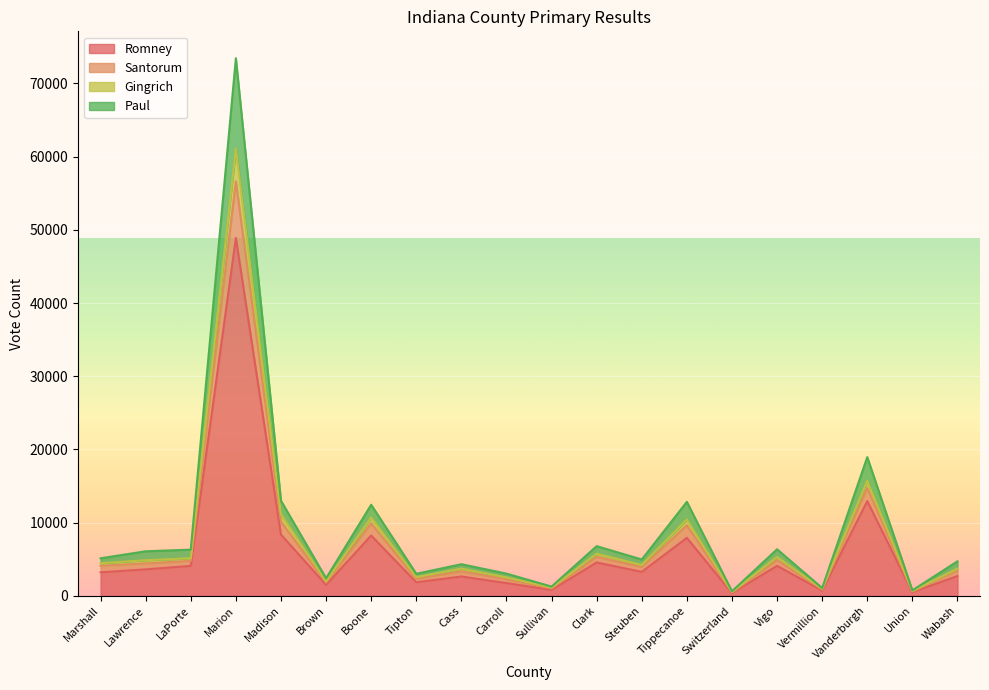

At which label is Paul closest to 28550?

Vanderburgh